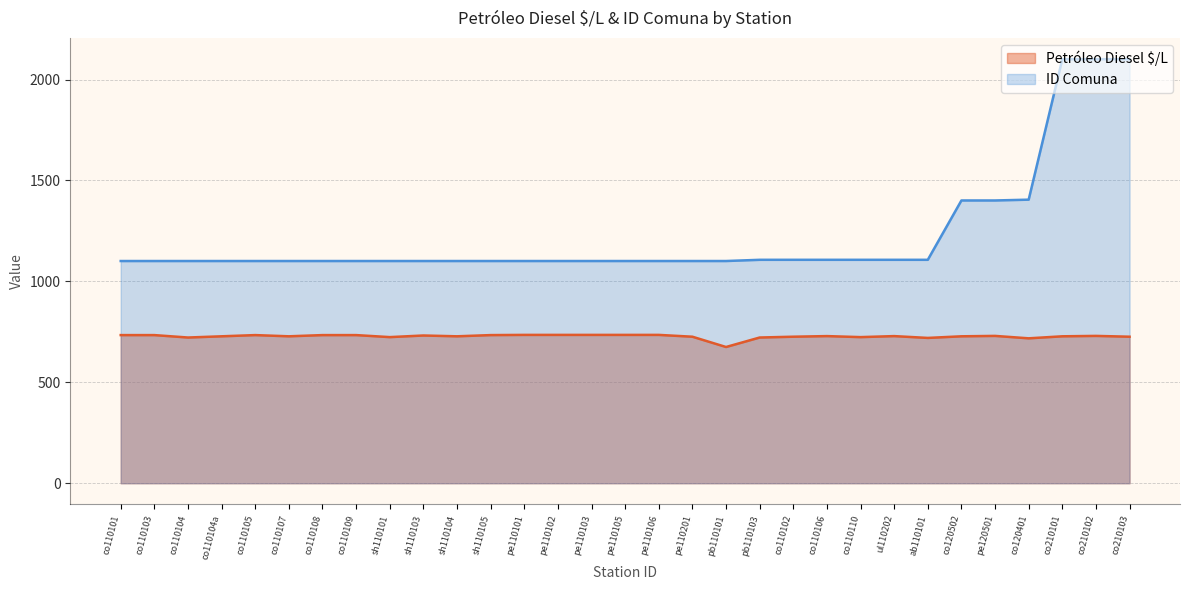

List the labels in order of Petróleo Diesel $/L value, largest first.

pe110101, pe110102, pe110103, pe110105, pe110106, co110101, co110103, co110105, co110108, co110109, sh110105, sh110103, pe120501, co210102, co110106, ul110202, co110104a, co110107, sh110104, co120502, co210101, pe110201, co110102, co210103, sh110101, co110110, co110104, pb110103, ab110101, co120401, pb110101